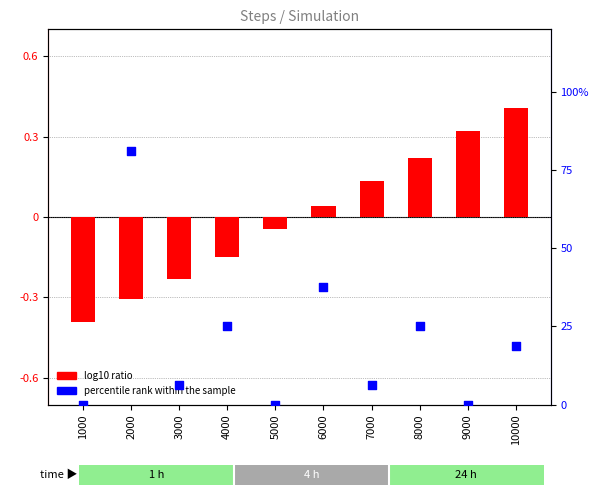

Which series has the widest spread of Y values?

percentile rank within the sample